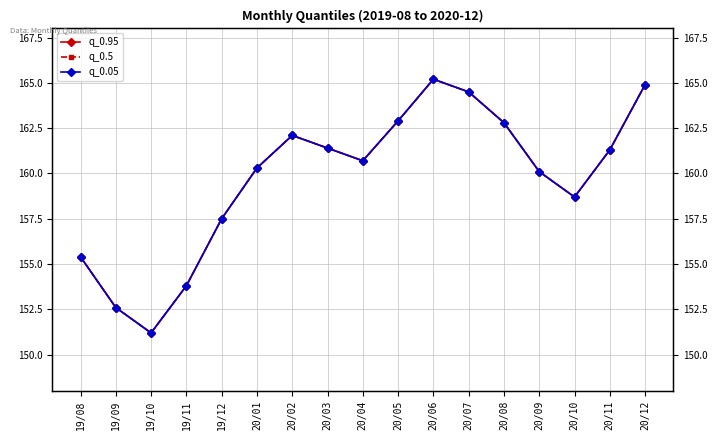

Which category has the highest value in the q_0.05 series?

20/06